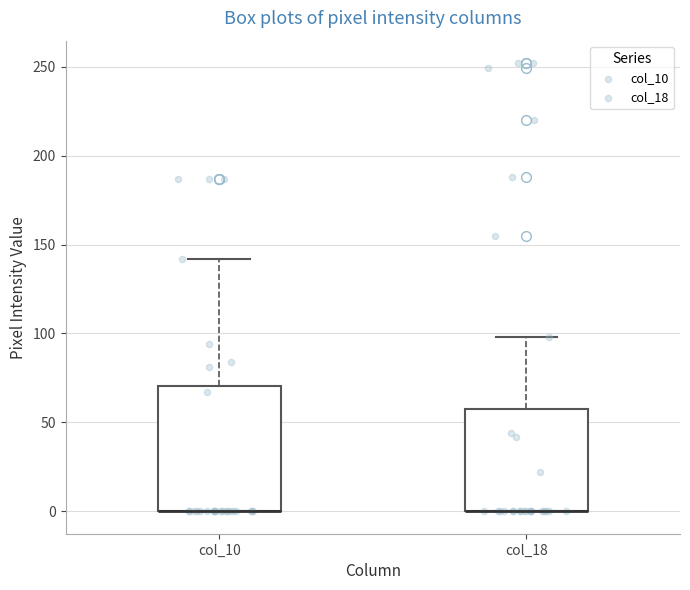

Reading left to right, transcribe this box plot: for each box, give where its median line is, the range the box spans, and where its two whiskers end, as read against the y-axis. The values are not printed on the chart, so give them approximately, as read against the axis.

col_10: median 0 (drawn on the box's lower edge), box 0 to 70, whiskers 0 to 140
col_18: median 0 (drawn on the box's lower edge), box 0 to 60, whiskers 0 to 100